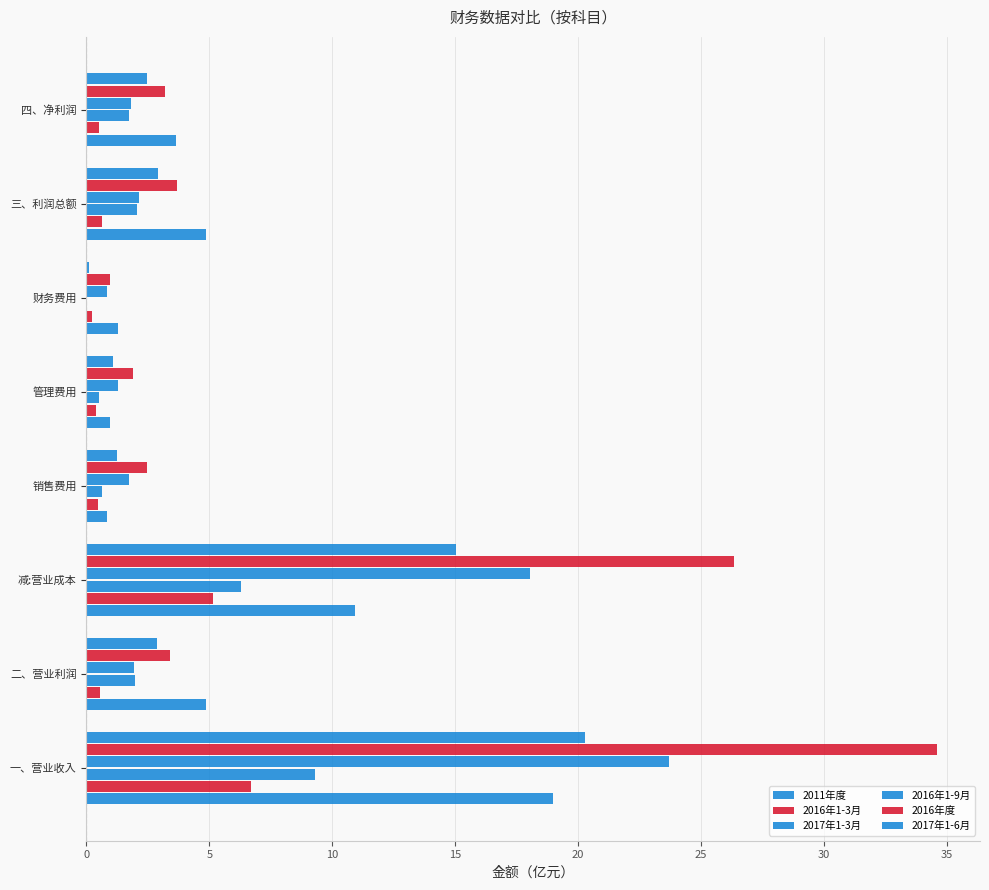

Count the number of data series in this chart.

6